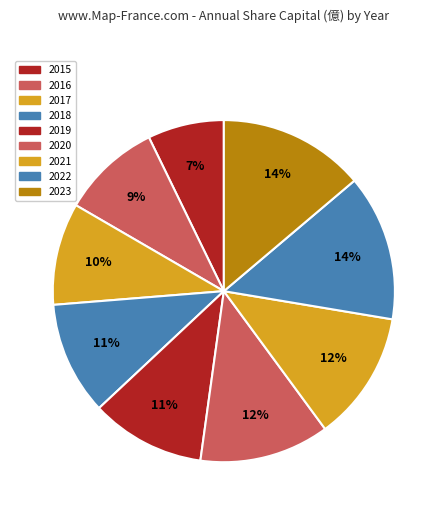

Is it true that 2016 is 1% of the pie?

False